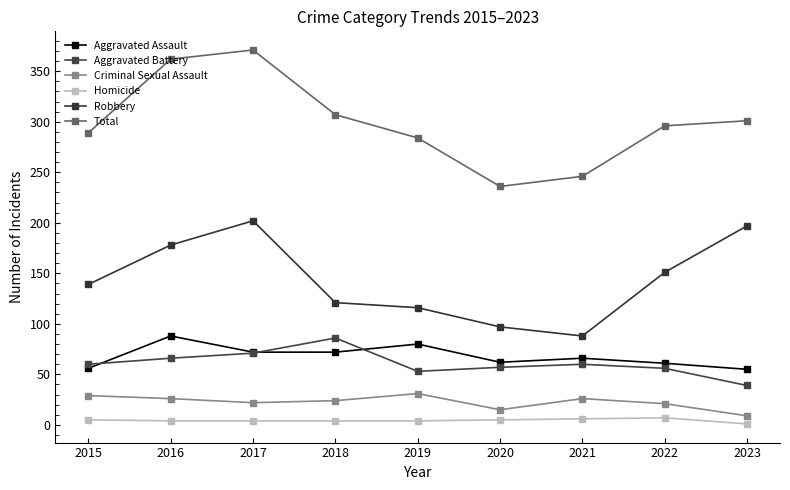

What is the highest value of the Homicide series?

7